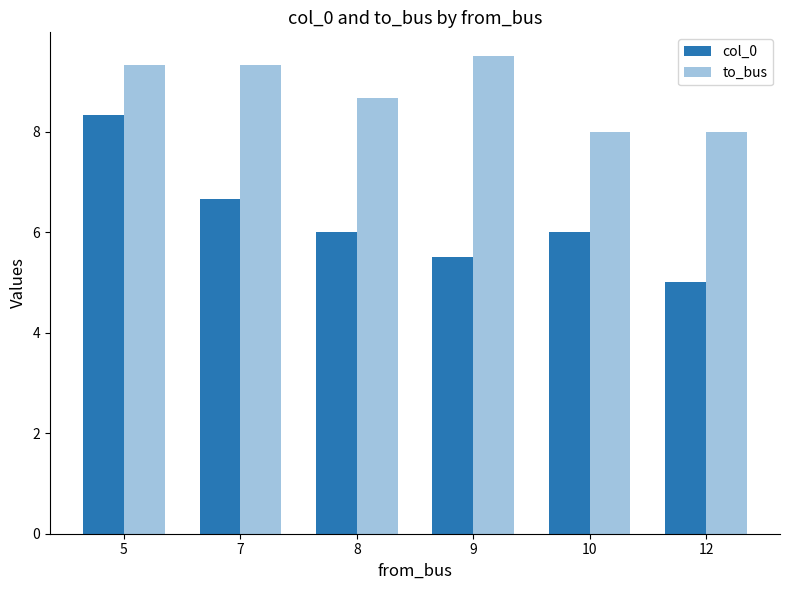

How many series are shown in this chart?

2